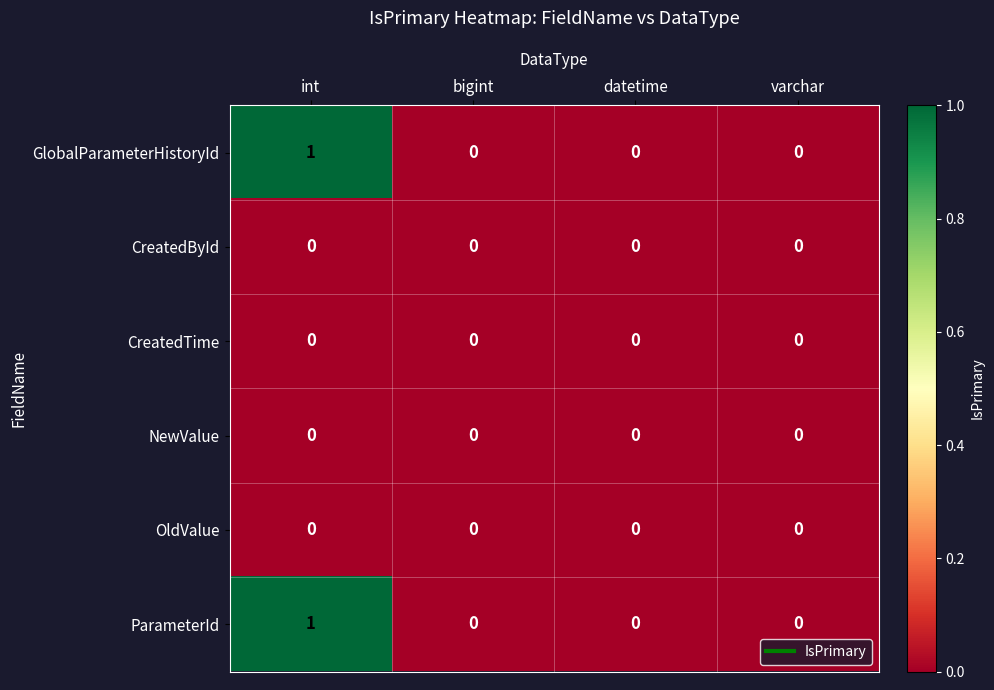

At which category is the sum across all series the highest?

int